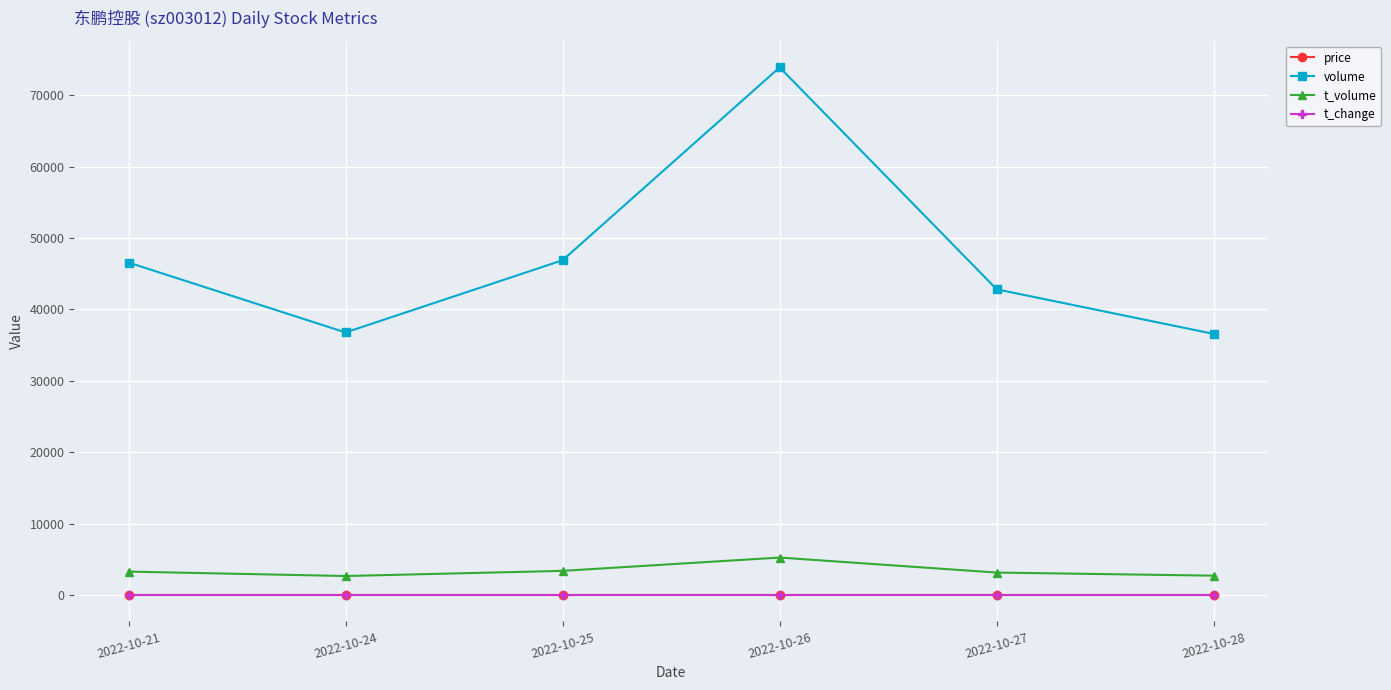

Read the t_change value at 2022-10-25.

0.7